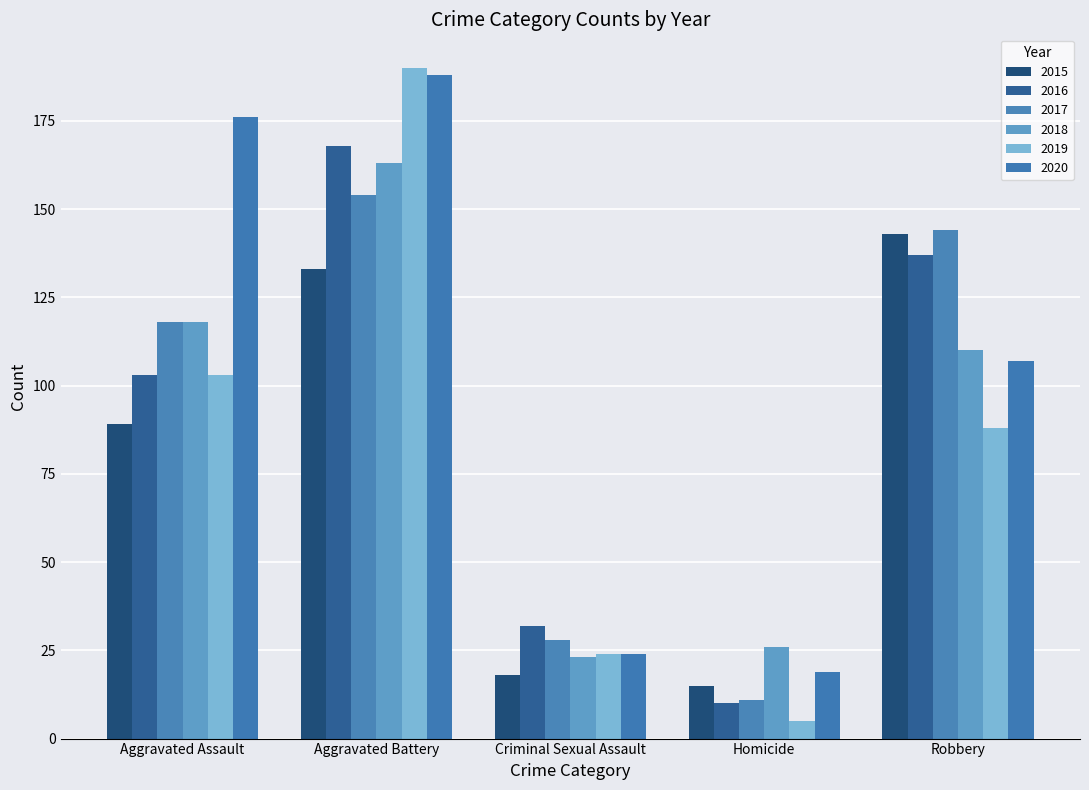

At which category is the sum across all series the highest?

Aggravated Battery